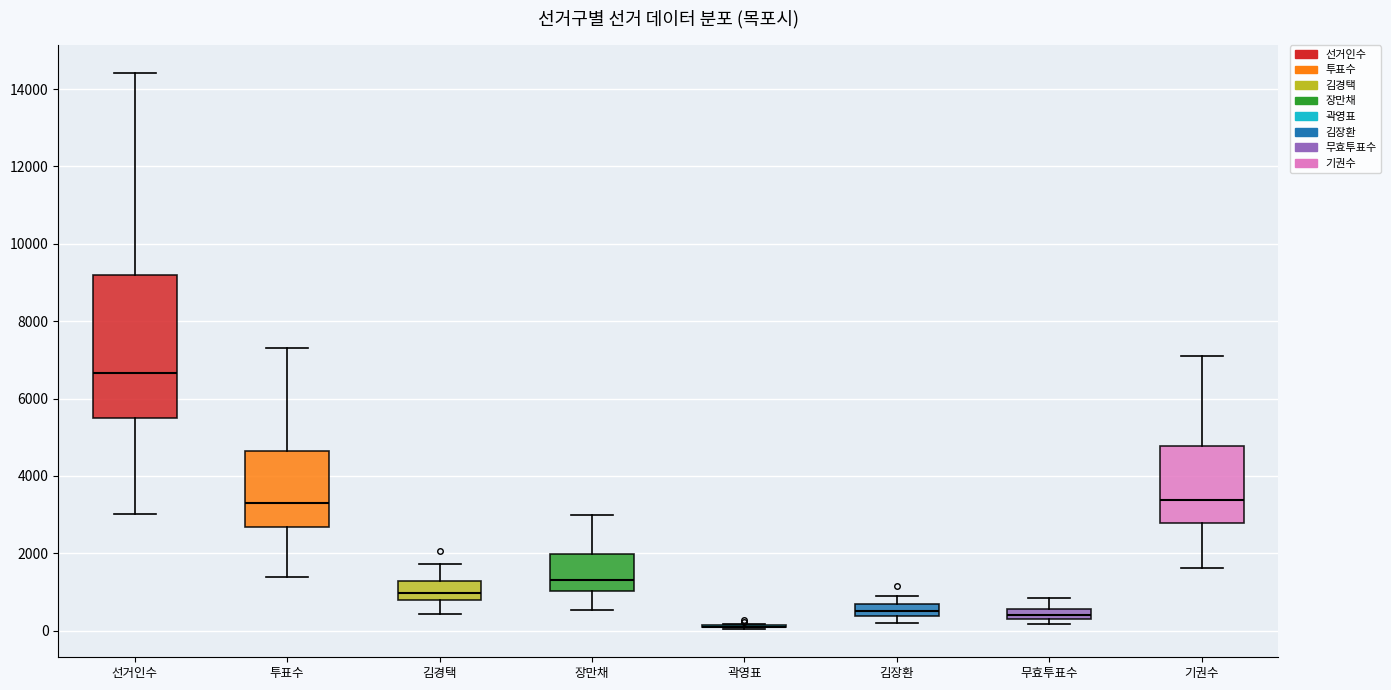

Where is the upper edge of the box for 선거인수 on the y-axis? The values are not printed on the chart, so give them approximately, as read against the axis.

9200